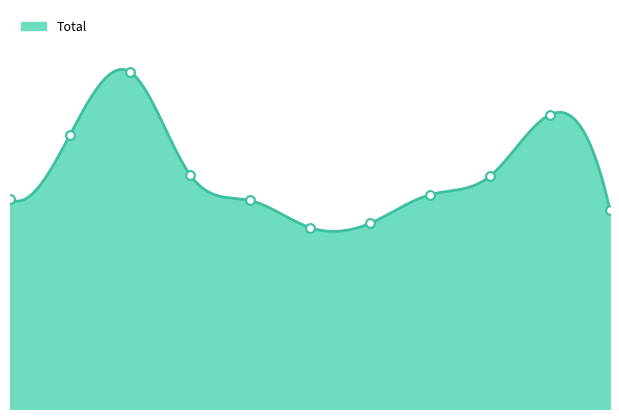

What is the ratio of the value at 2021 to the value at 2015?

0.9